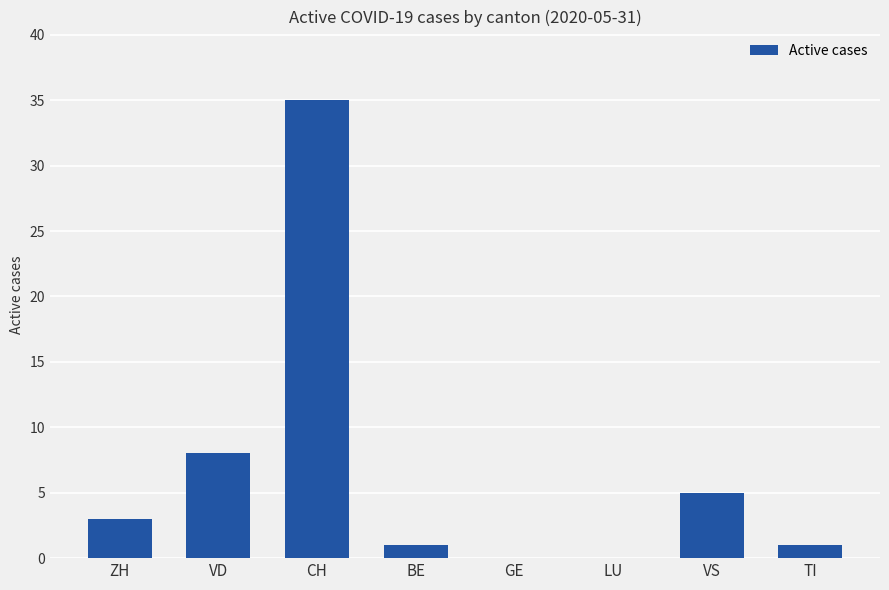

What is the change in value from ZH to VS?

+2